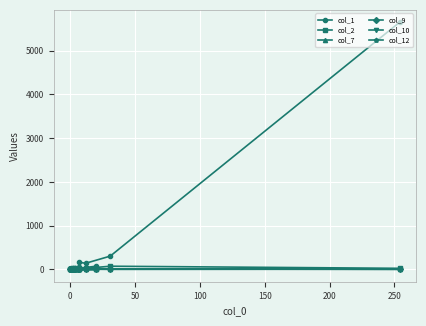

True or false: col_12 has a value of 0 at 250.

True